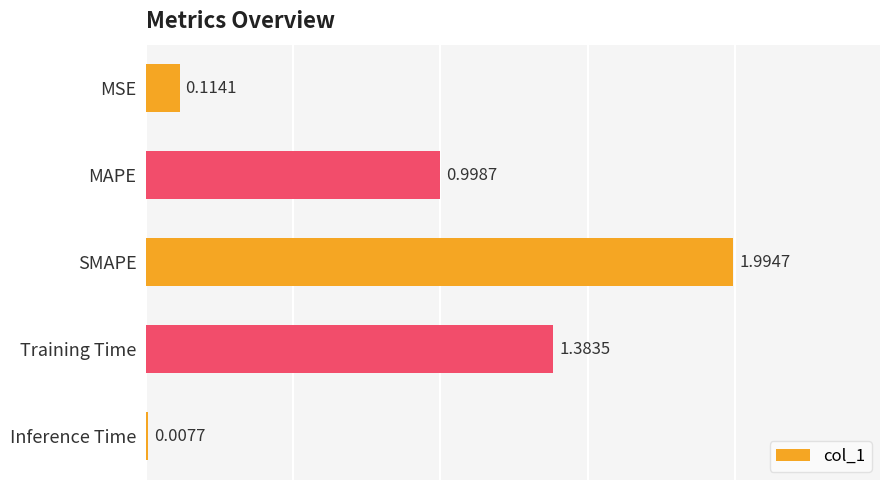

What is the label of the 5th bar from the top?

Inference Time